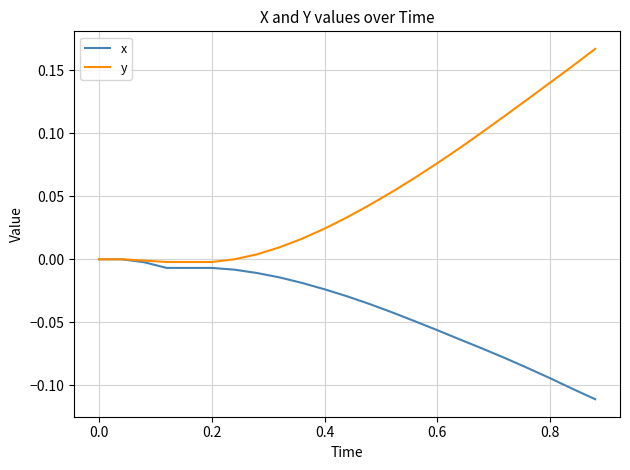

Rank the series by their average value, from lowest to highest.

x, y